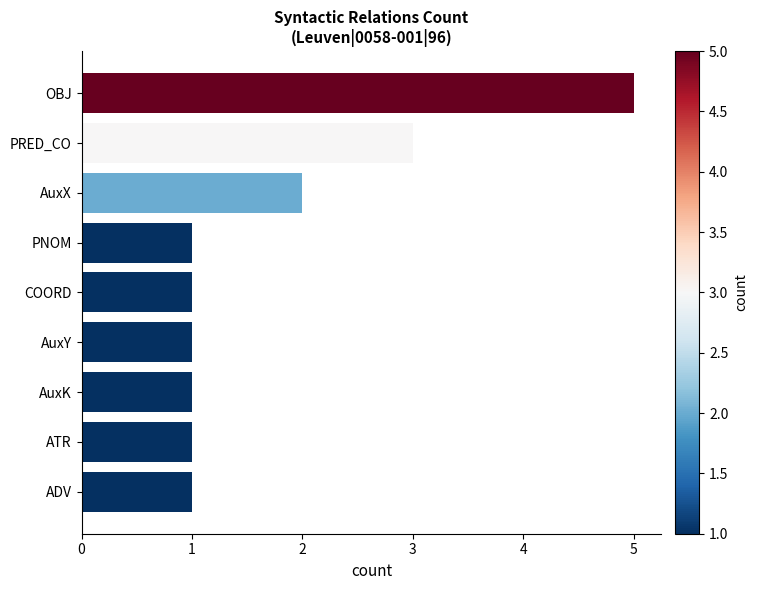

What is the maximum value shown in the chart?

5